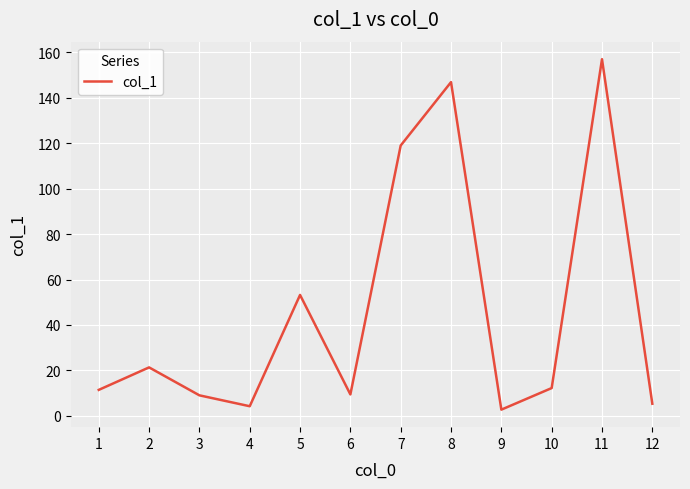

At which category does the data reach its first local valley?

4